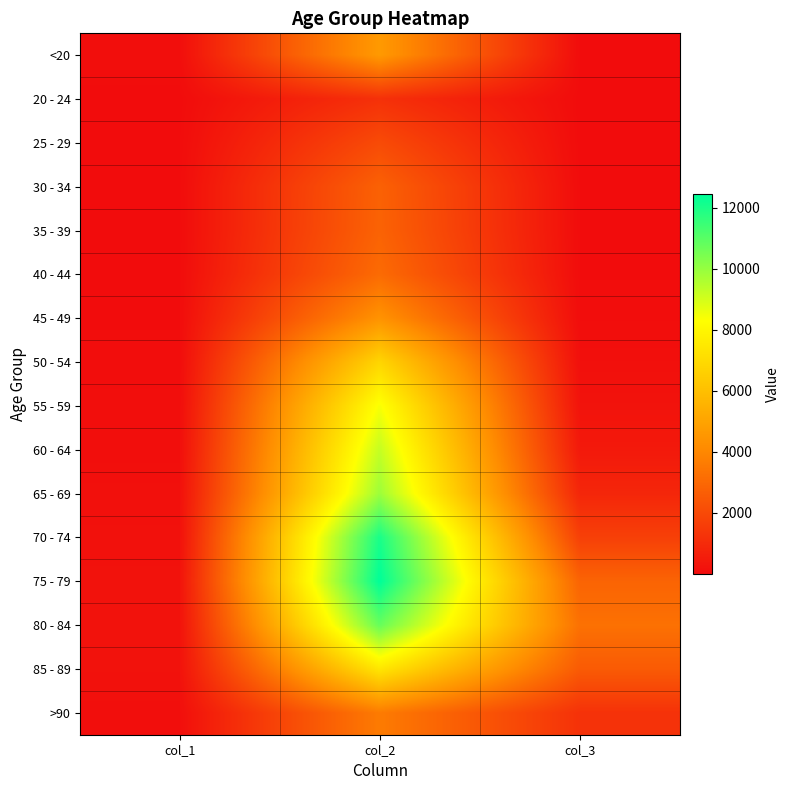

Which has a higher value, col_3 or col_2?

col_2